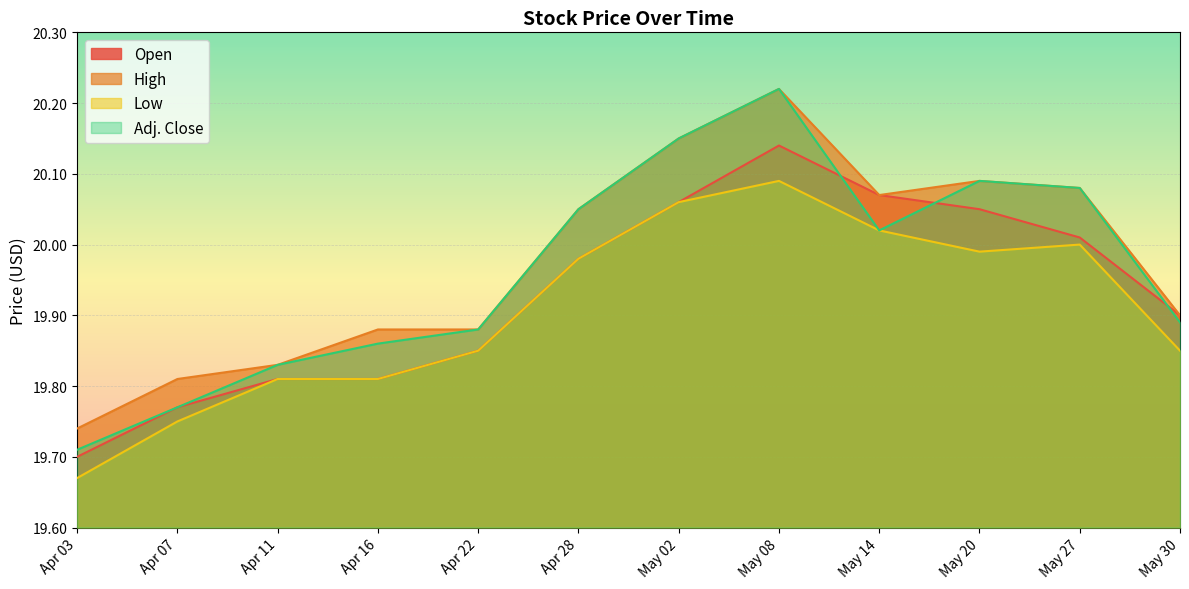

What is the difference between the maximum and minimum values in the High series?

0.5